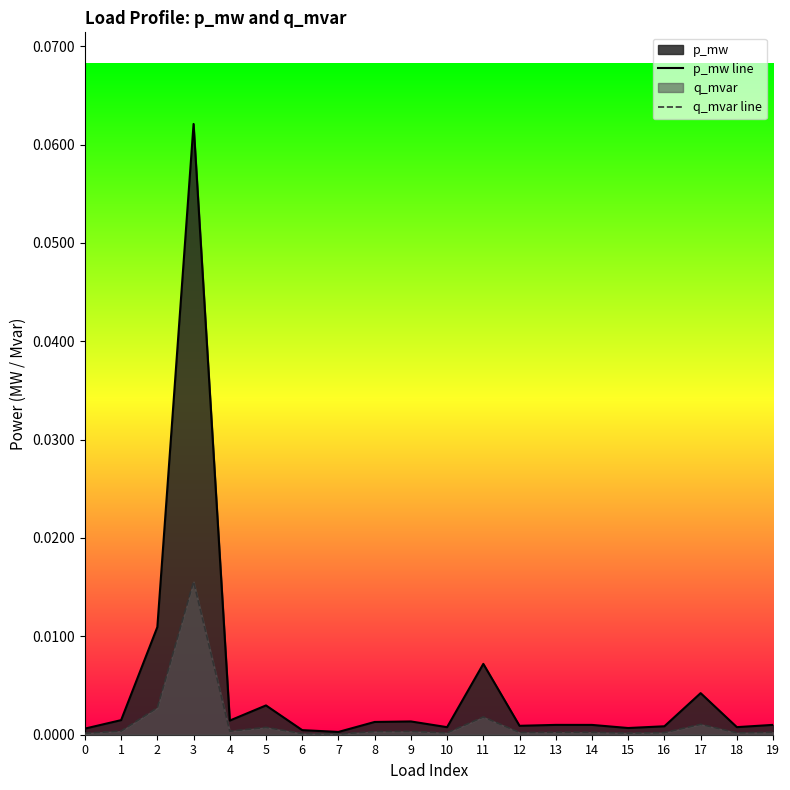

Is it true that q_mvar line equals 0.0 at 13?

True